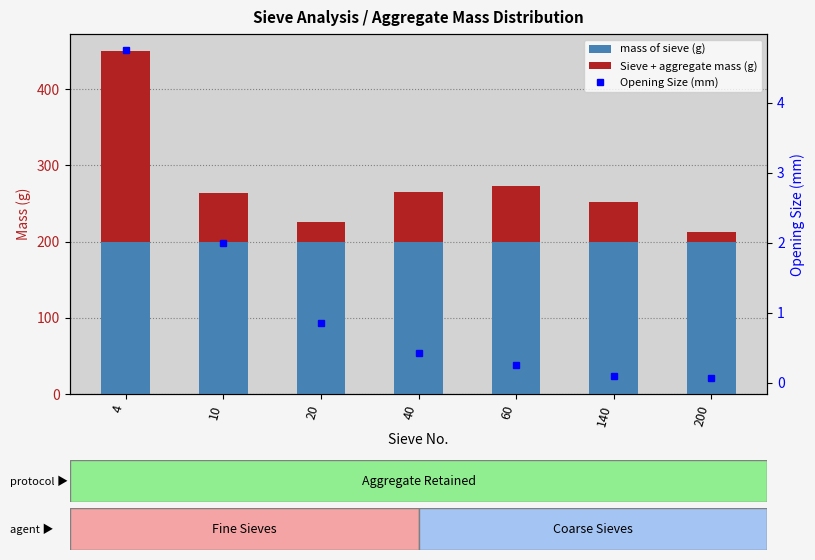

At which label is Sieve + aggregate mass (g) closest to 131?

60